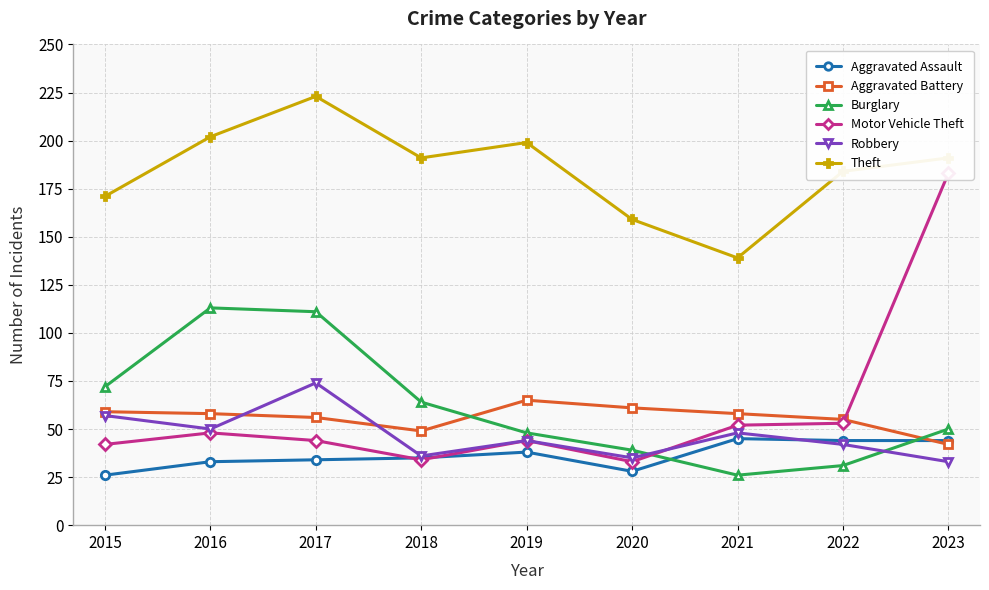

Where does the Motor Vehicle Theft series first go above 44?

2016